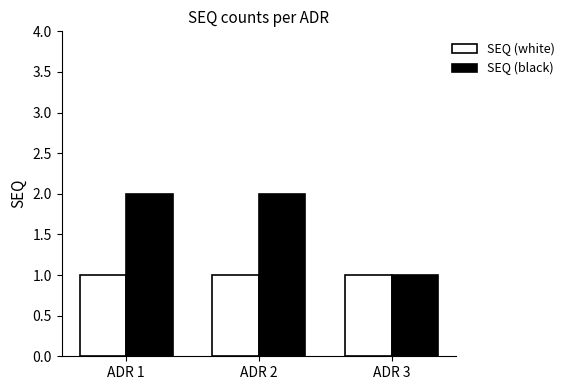

Which series has the largest range (max minus min)?

SEQ (black)